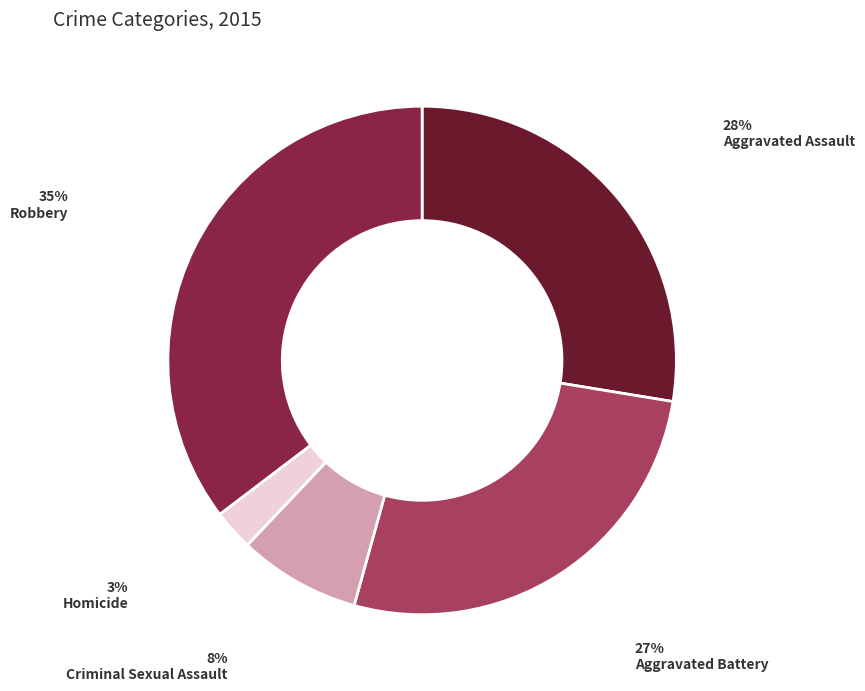

Is Aggravated Battery the majority of the pie?

No